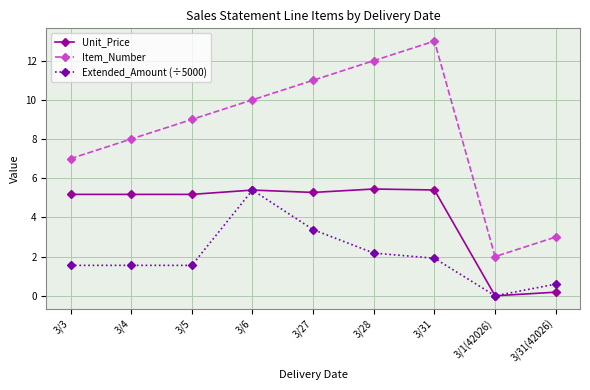

What position from the left is 3/31(42026)?

9